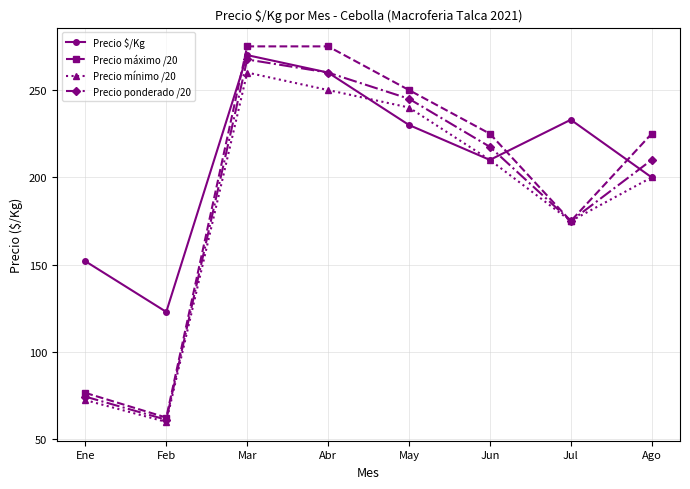

What is the highest value of the Precio mínimo /20 series?

260.0